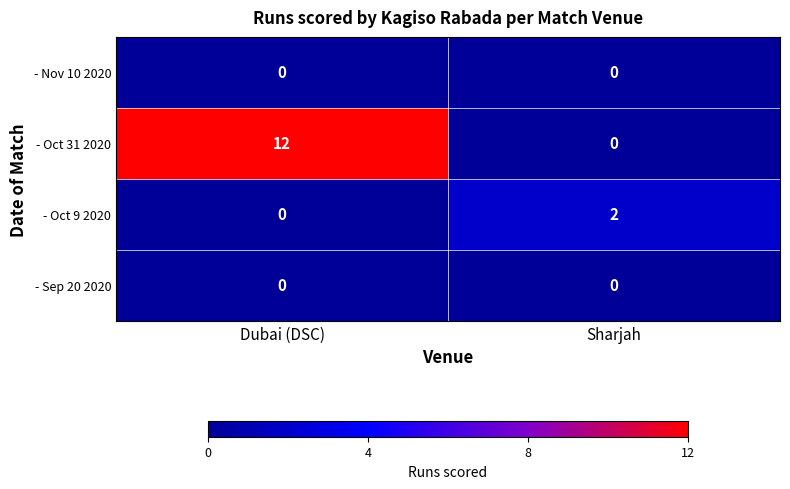

Reading left to right, transcribe all the data shown in this chart.

- Nov 10 2020: 0	0
- Oct 31 2020: 12	0
- Oct 9 2020: 0	2
- Sep 20 2020: 0	0